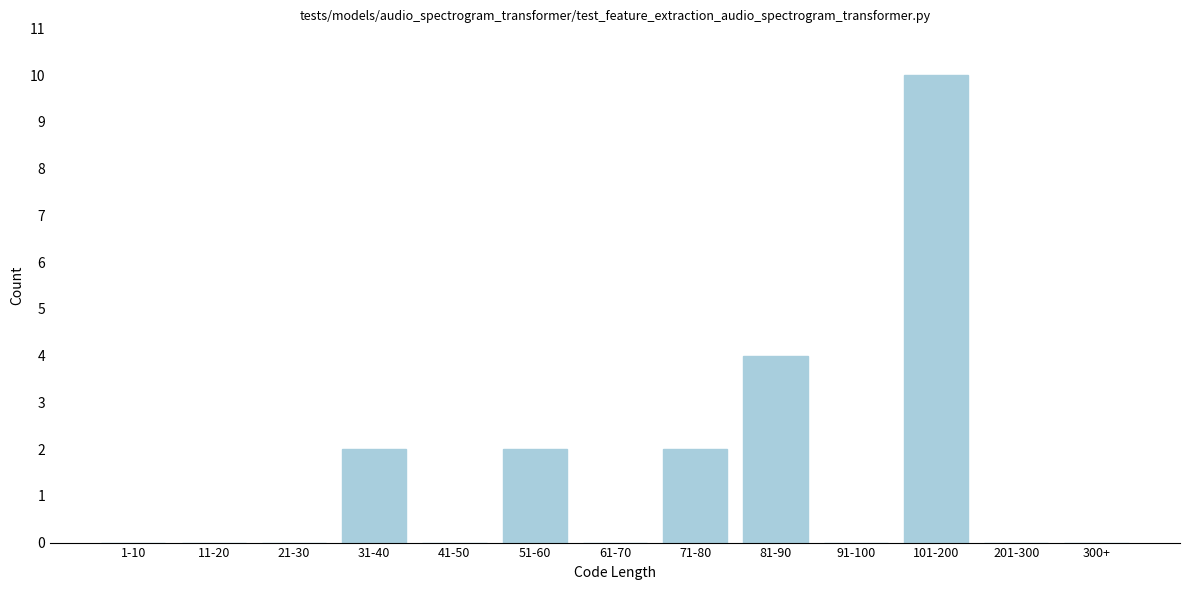

Reading right to left, transcribe all the data shown in this chart.

300+=0	201-300=0	101-200=10	91-100=0	81-90=4	71-80=2	61-70=0	51-60=2	41-50=0	31-40=2	21-30=0	11-20=0	1-10=0